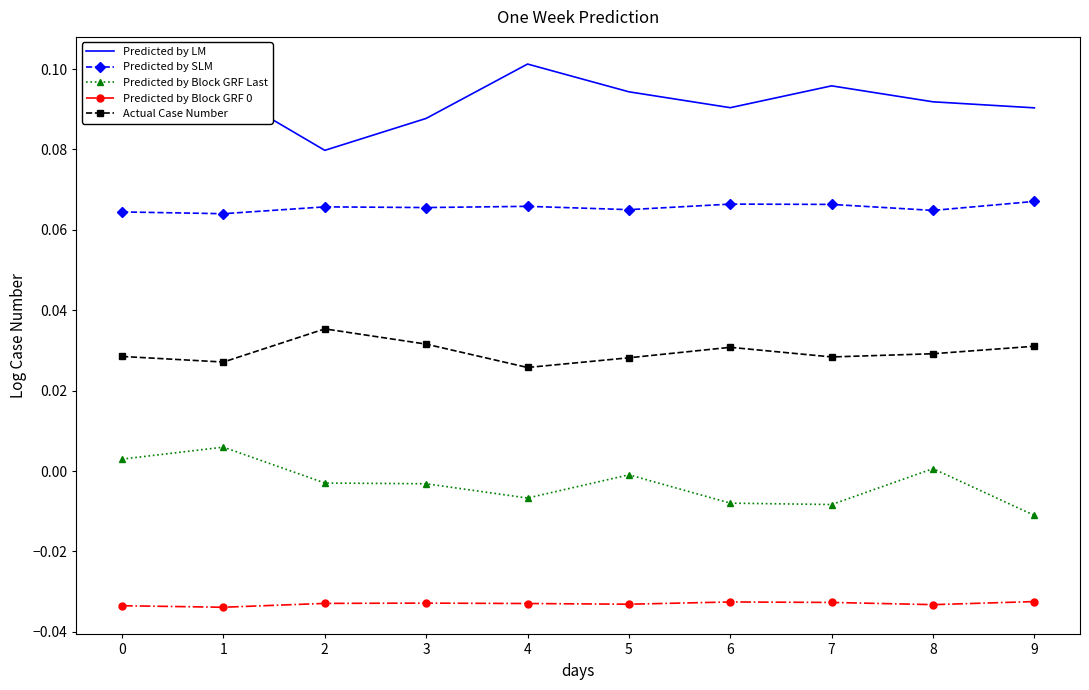

Which series has the largest total across all categories?

Predicted by LM